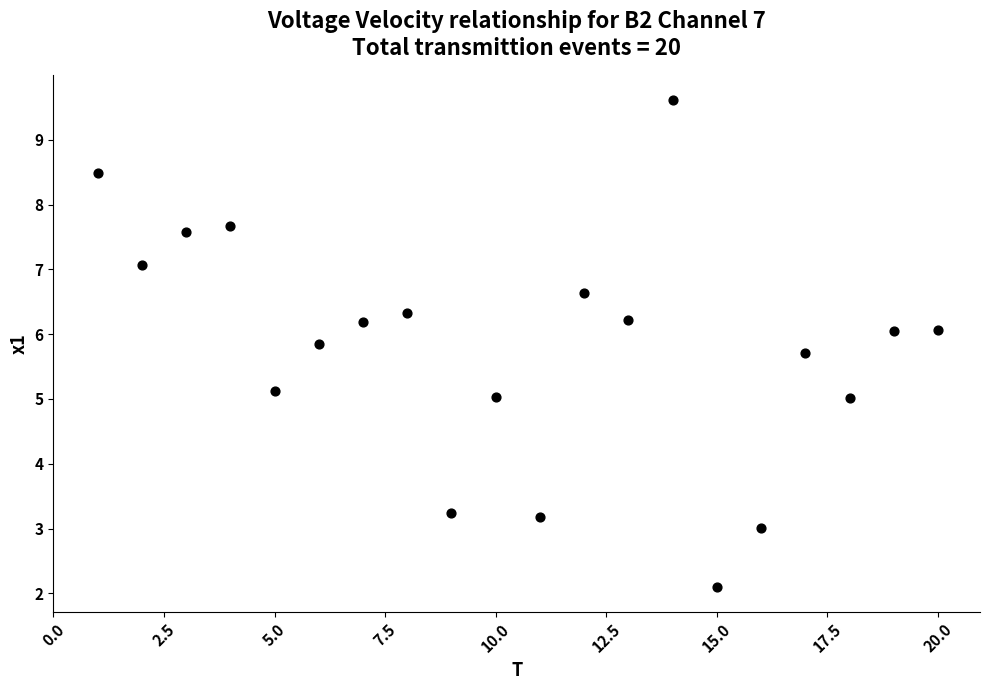

What is the range of Y values (max minus min)?

7.5